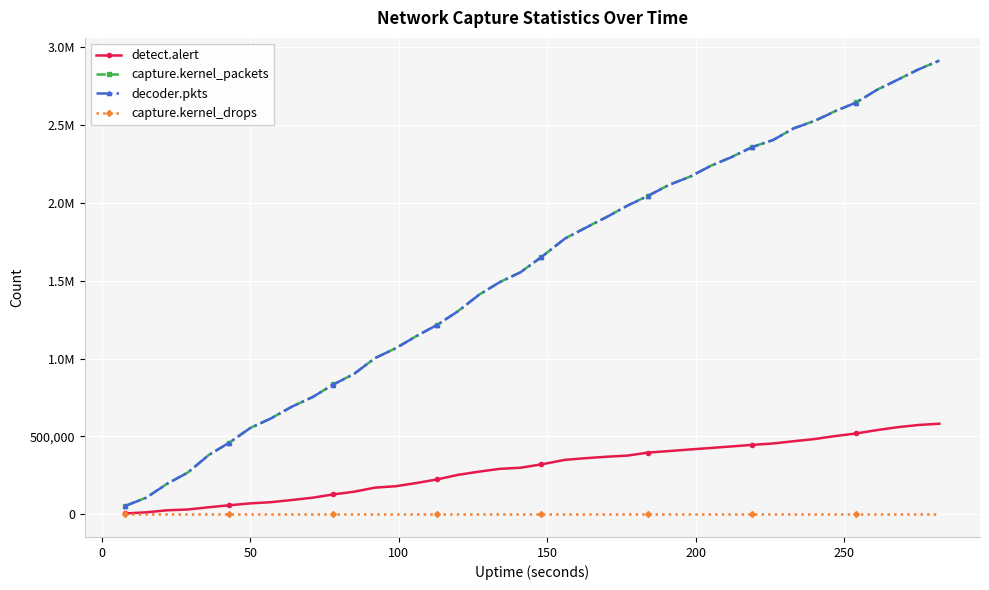

True or false: capture.kernel_drops and capture.kernel_packets intersect in this chart.

False